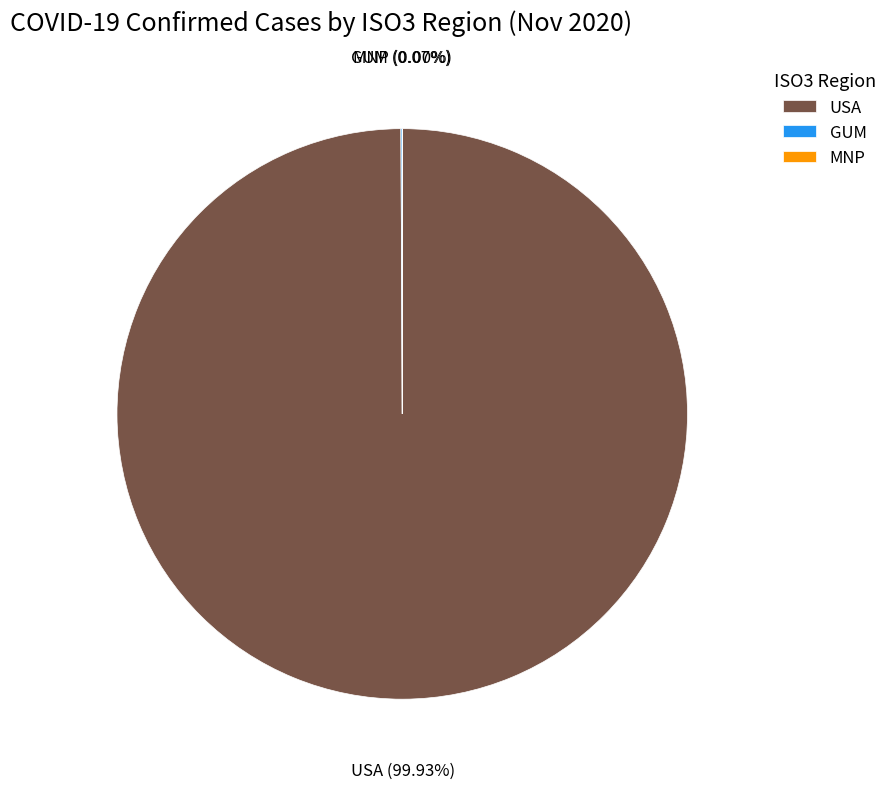

Which category accounts for the majority?

USA